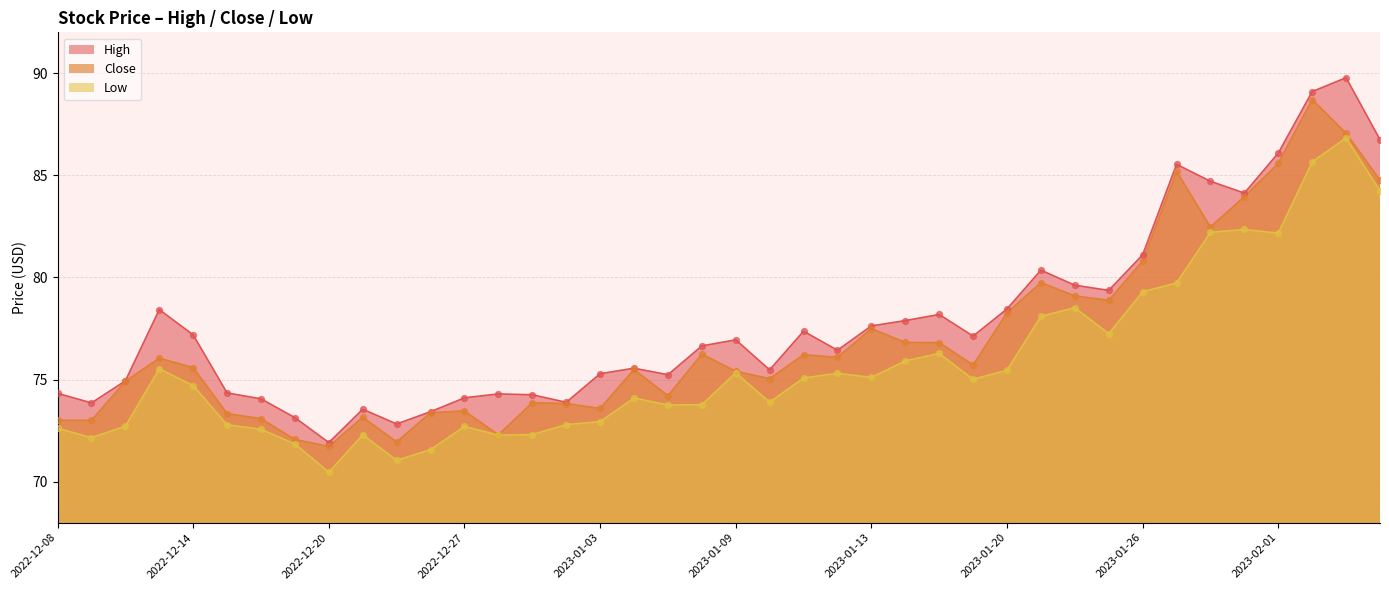

Which series contains the lowest Y value?

Low